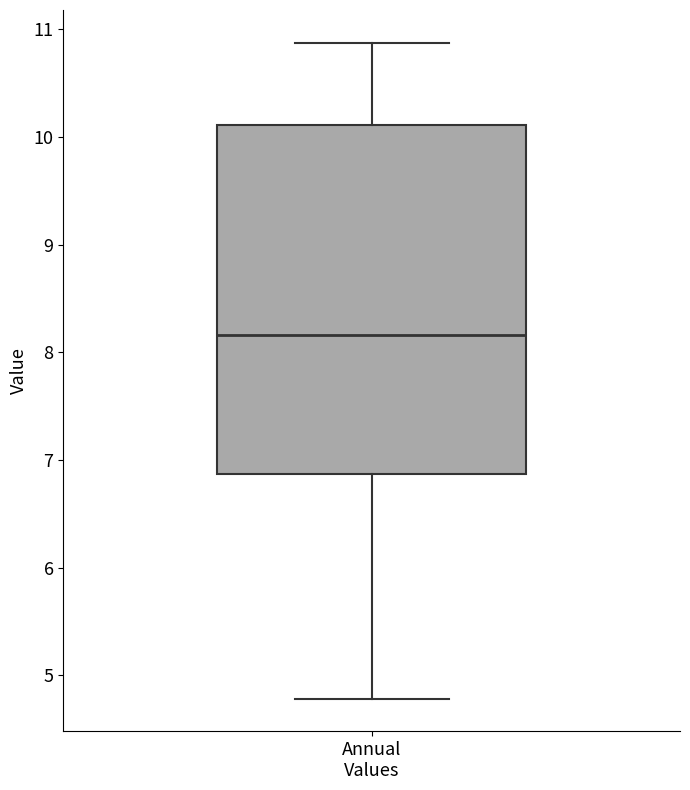

Transcribe this box plot: give where the median line is, the range the box spans, and where the two whiskers end, as read against the y-axis. The values are not printed on the chart, so give them approximately, as read against the axis.

median 8.2, box 6.9 to 10.1, whiskers 4.8 to 10.9